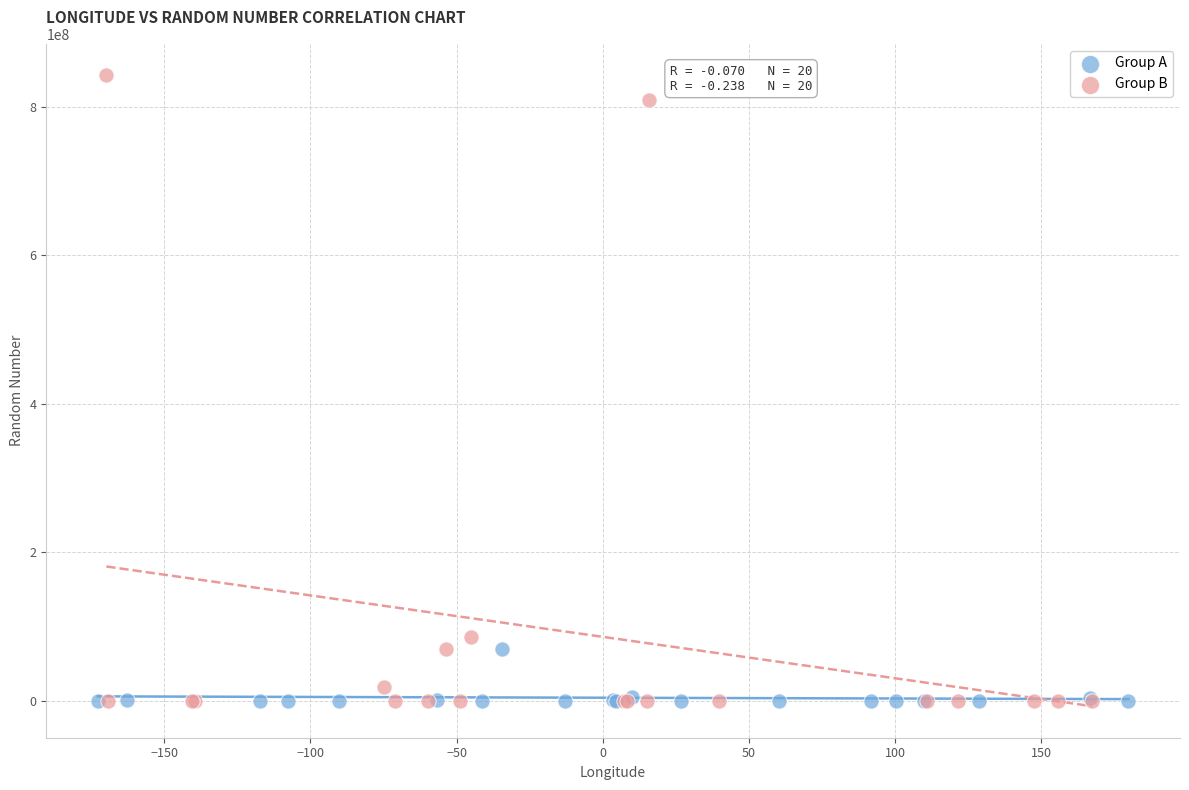

Which series contains the highest Y value?

Group B